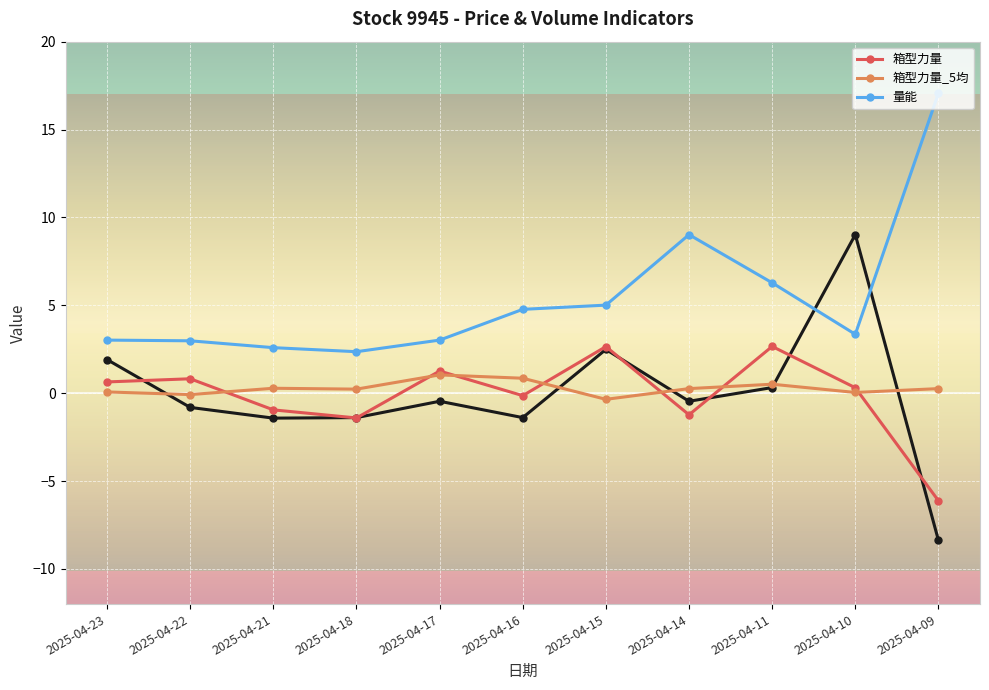

How many values in the 箱型力量 series are below 0?

5